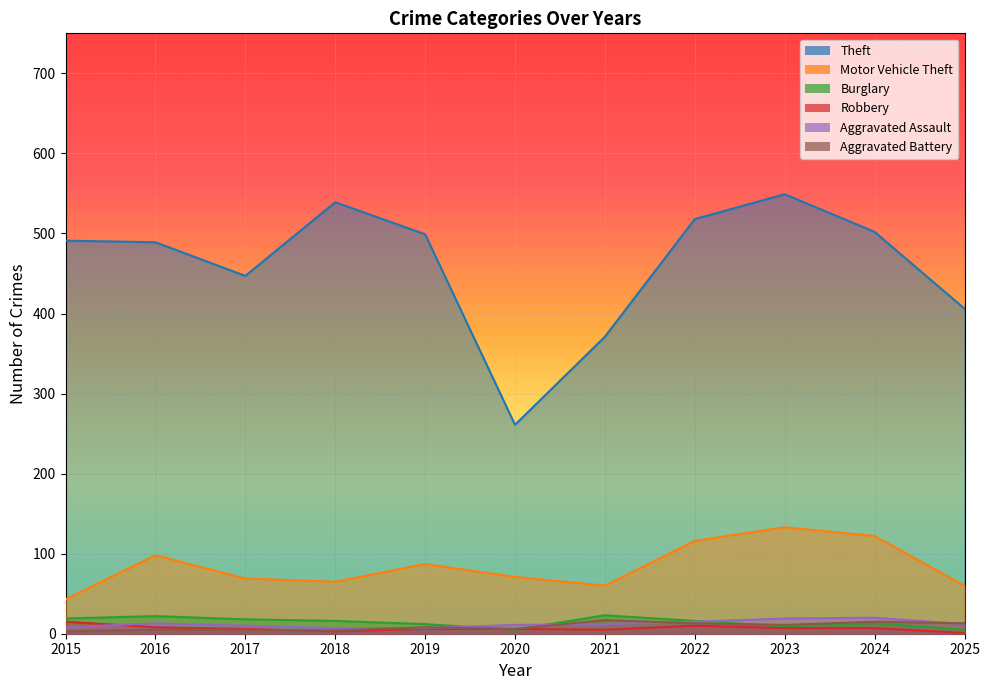

Which label corresponds to the smallest value in the chart?

2025